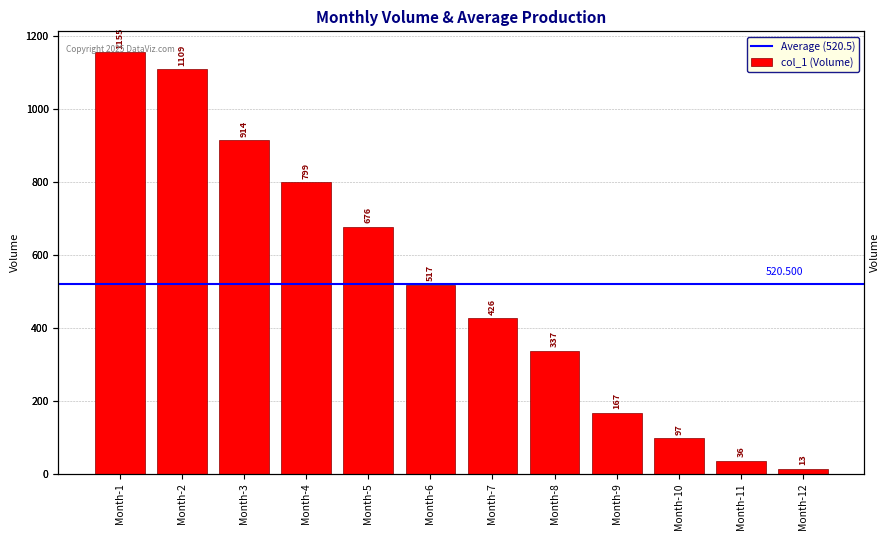

Approximately how many times larger is the value at Month-6 compared to Month-8?

1.5